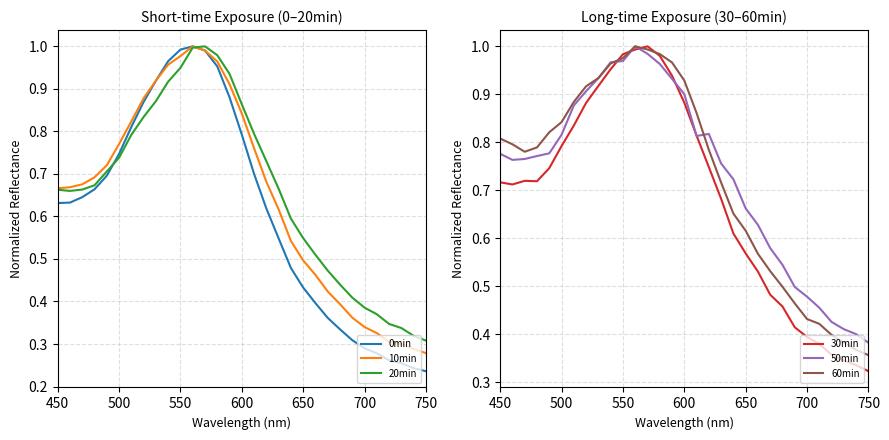

Is it true that 20min equals 0.6 at 700?

False